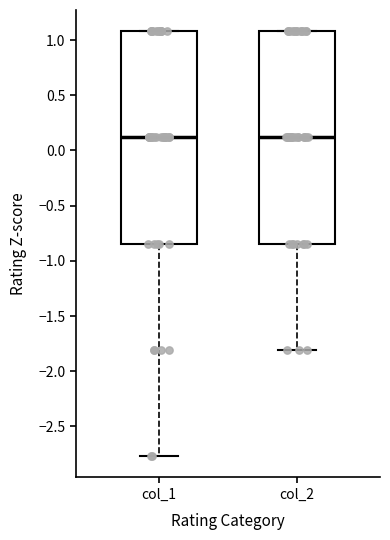

Reading left to right, transcribe this box plot: for each box, give where its median line is, the range the box spans, and where its two whiskers end, as read against the y-axis. The values are not printed on the chart, so give them approximately, as read against the axis.

col_1: median 0.10, box -0.85 to 1.10, whiskers -2.75 to 1.10
col_2: median 0.10, box -0.85 to 1.10, whiskers -1.80 to 1.10